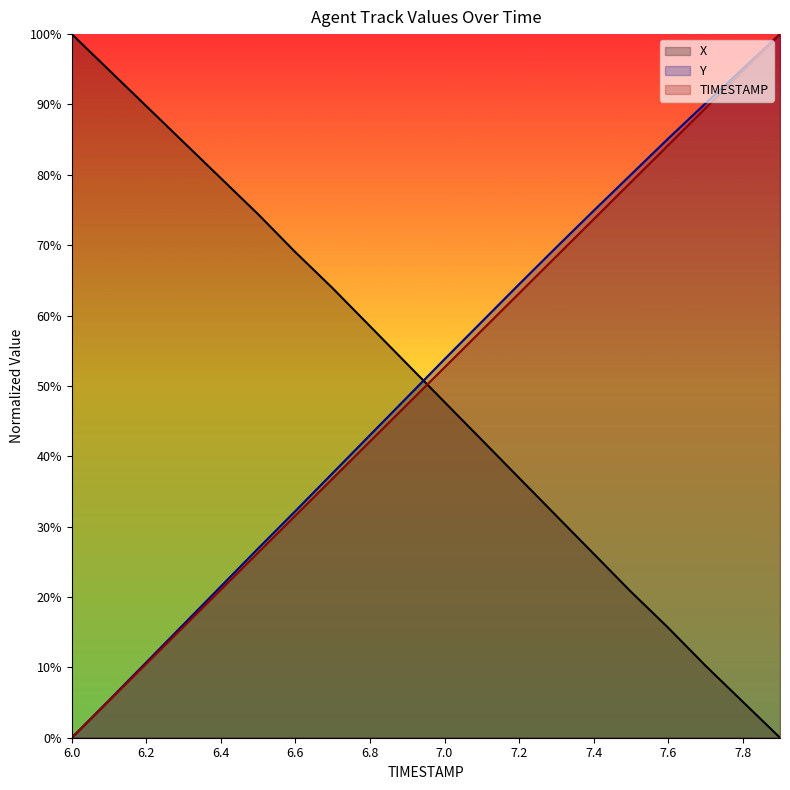

Where does the TIMESTAMP series first go above 52?

7.0